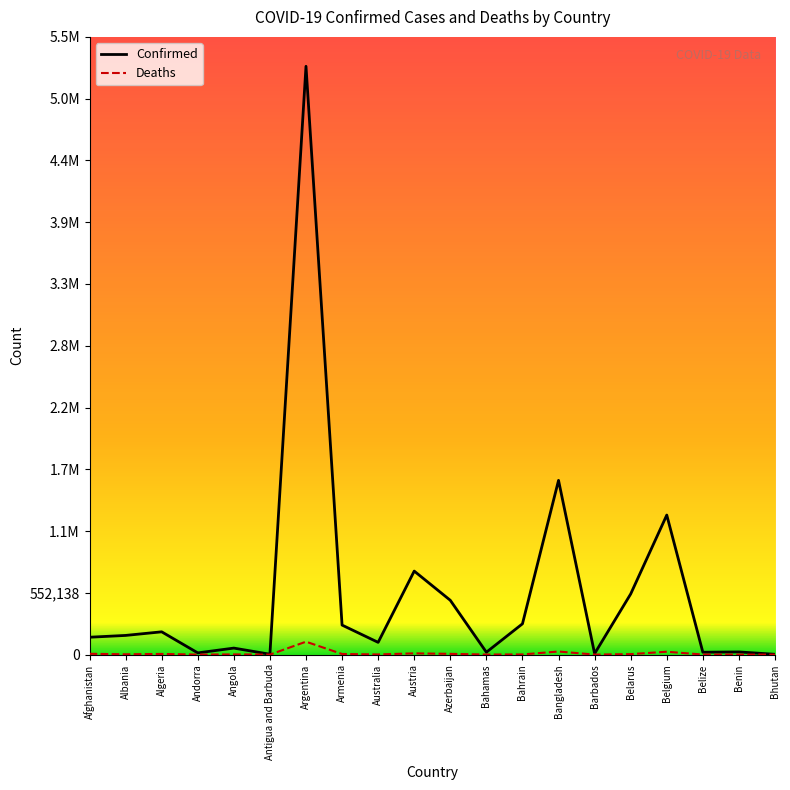

Does the chart display data point markers on the line(s)?

No